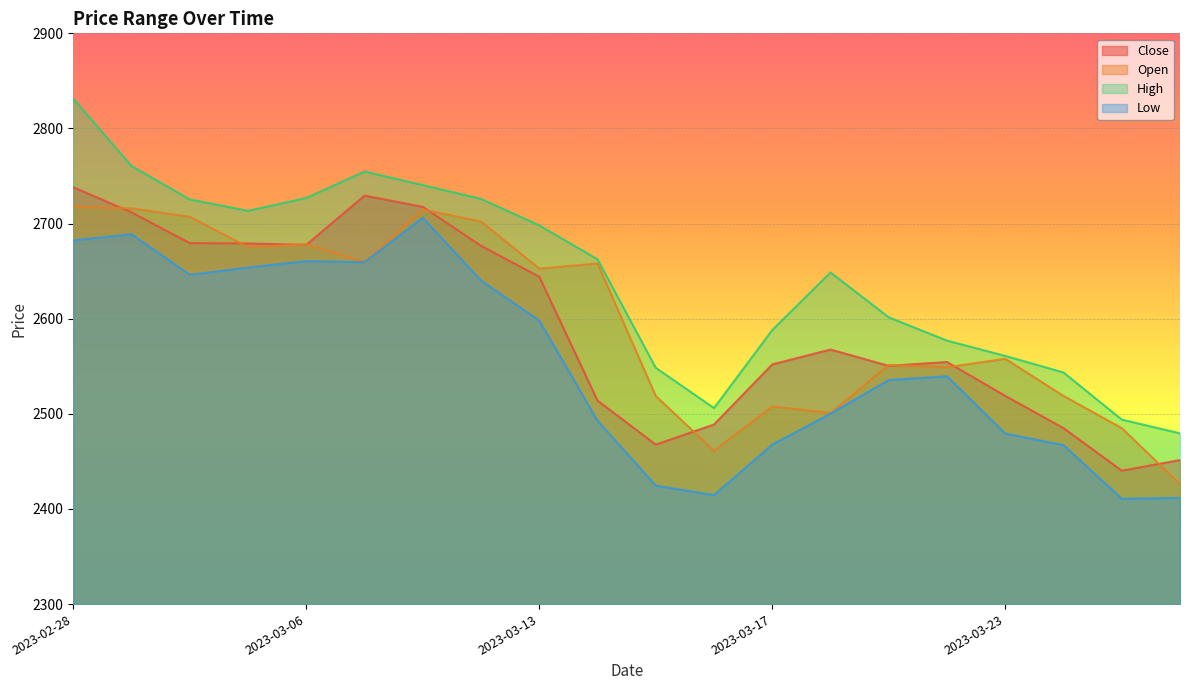

What is the approximate value of Open at 2023-03-03?

2675.4